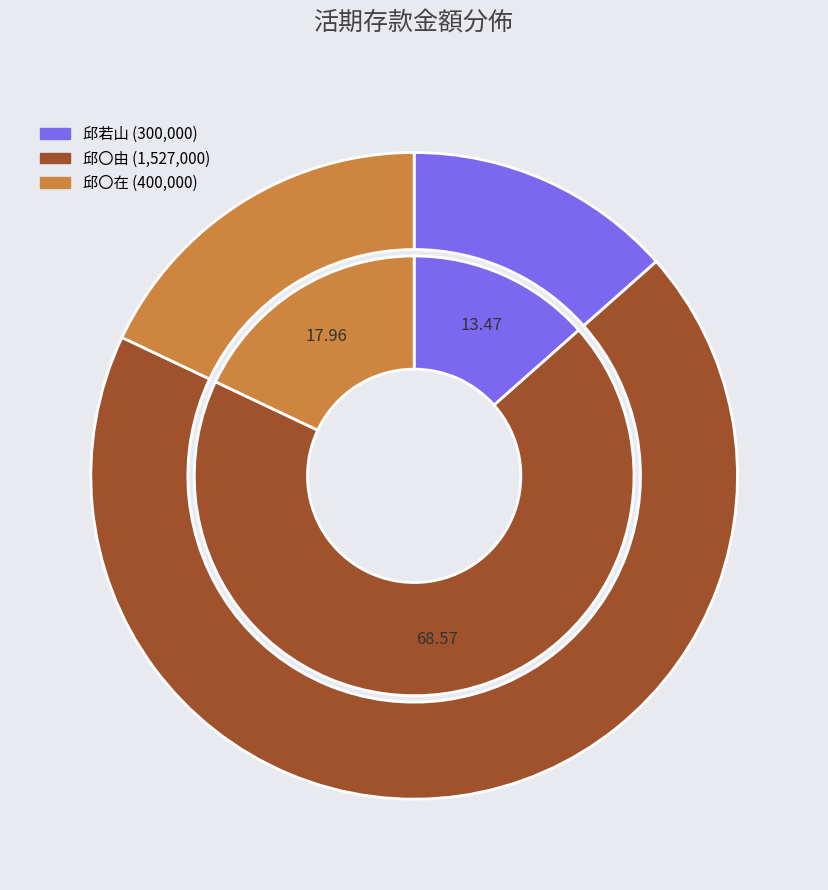

Between 47 and 46, which is larger?

47